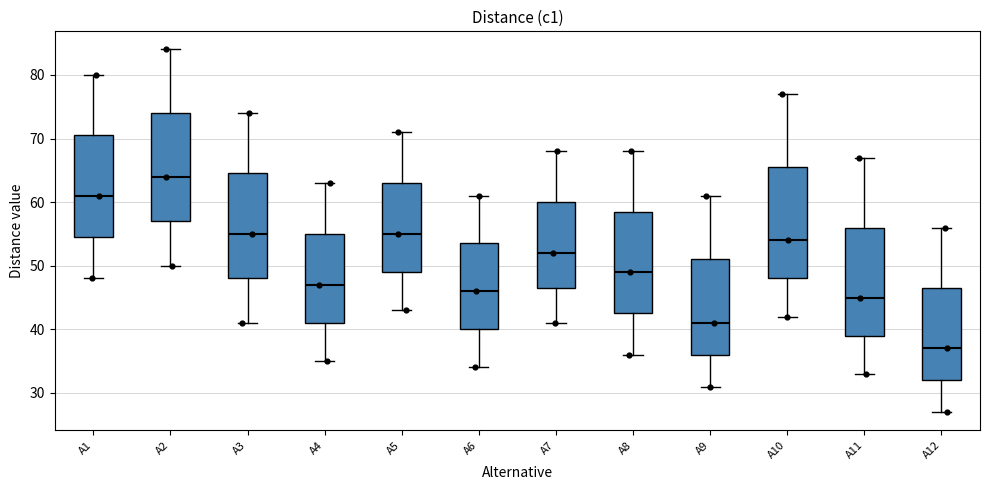

Reading left to right, transcribe this box plot: for each box, give where its median line is, the range the box spans, and where its two whiskers end, as read against the y-axis. The values are not printed on the chart, so give them approximately, as read against the axis.

A1: median 61, box 55 to 71, whiskers 48 to 80
A2: median 64, box 57 to 74, whiskers 50 to 84
A3: median 55, box 48 to 65, whiskers 41 to 74
A4: median 47, box 41 to 55, whiskers 35 to 63
A5: median 55, box 49 to 63, whiskers 43 to 71
A6: median 46, box 40 to 54, whiskers 34 to 61
A7: median 52, box 47 to 60, whiskers 41 to 68
A8: median 49, box 43 to 59, whiskers 36 to 68
A9: median 41, box 36 to 51, whiskers 31 to 61
A10: median 54, box 48 to 66, whiskers 42 to 77
A11: median 45, box 39 to 56, whiskers 33 to 67
A12: median 37, box 32 to 47, whiskers 27 to 56